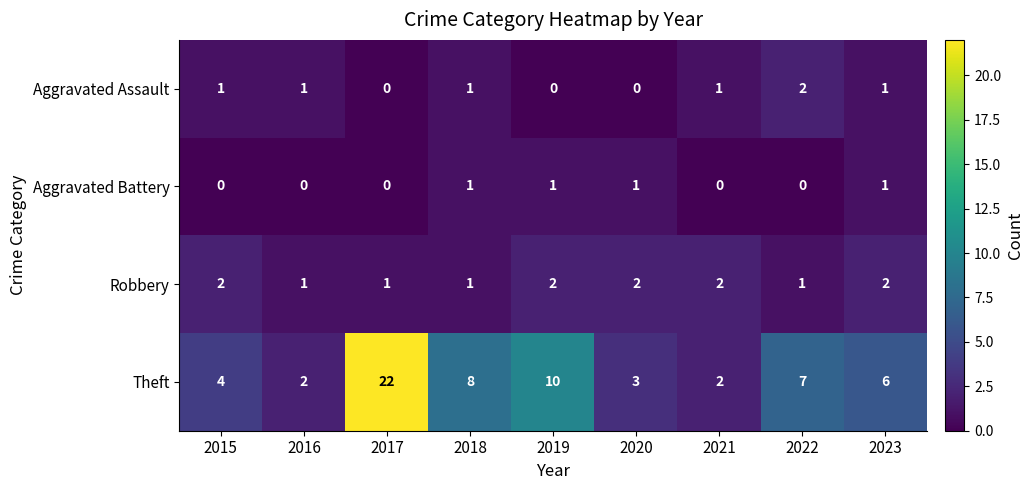

The Robbery series shows 2 at 2021. True or false?

True